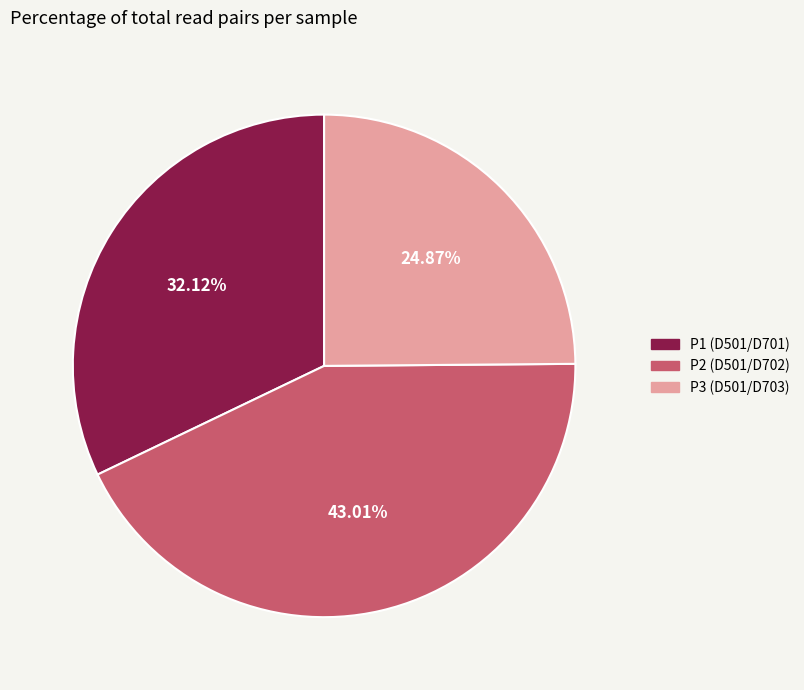

Does any single category account for the majority?

No